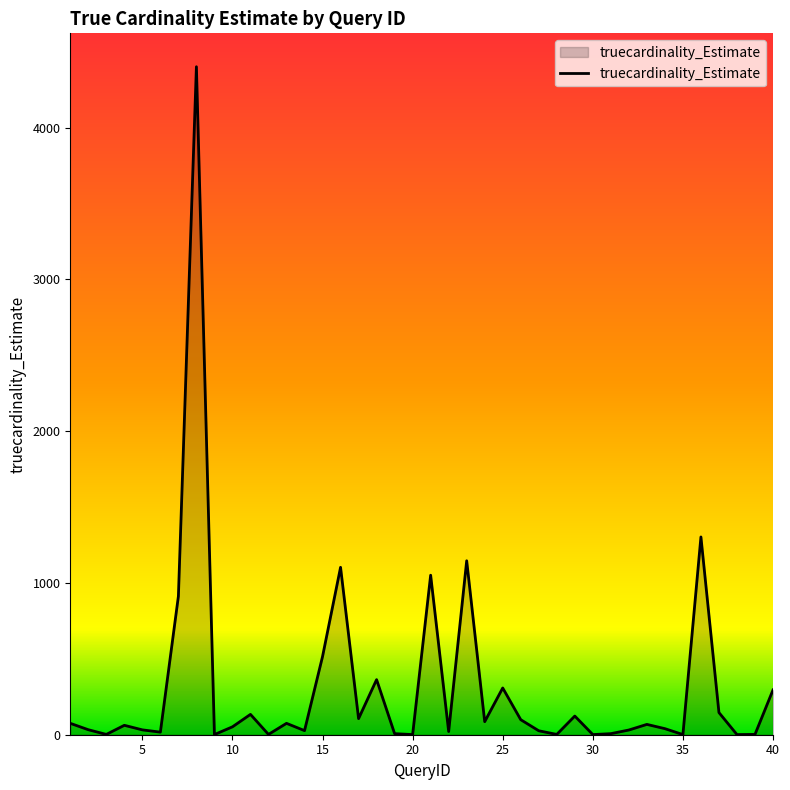

What is the maximum value shown in the chart?

4401